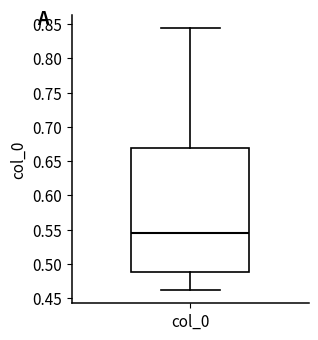

Transcribe this box plot: give where the median line is, the range the box spans, and where the two whiskers end, as read against the y-axis. The values are not printed on the chart, so give them approximately, as read against the axis.

median 0.545, box 0.490 to 0.670, whiskers 0.460 to 0.845